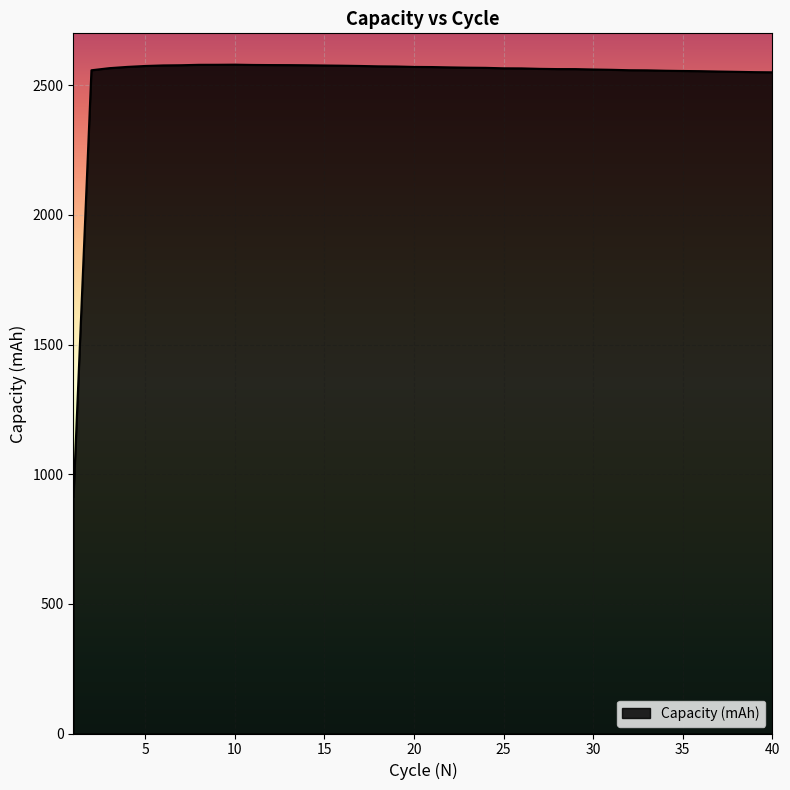

Count the number of values greater than 2567.

20